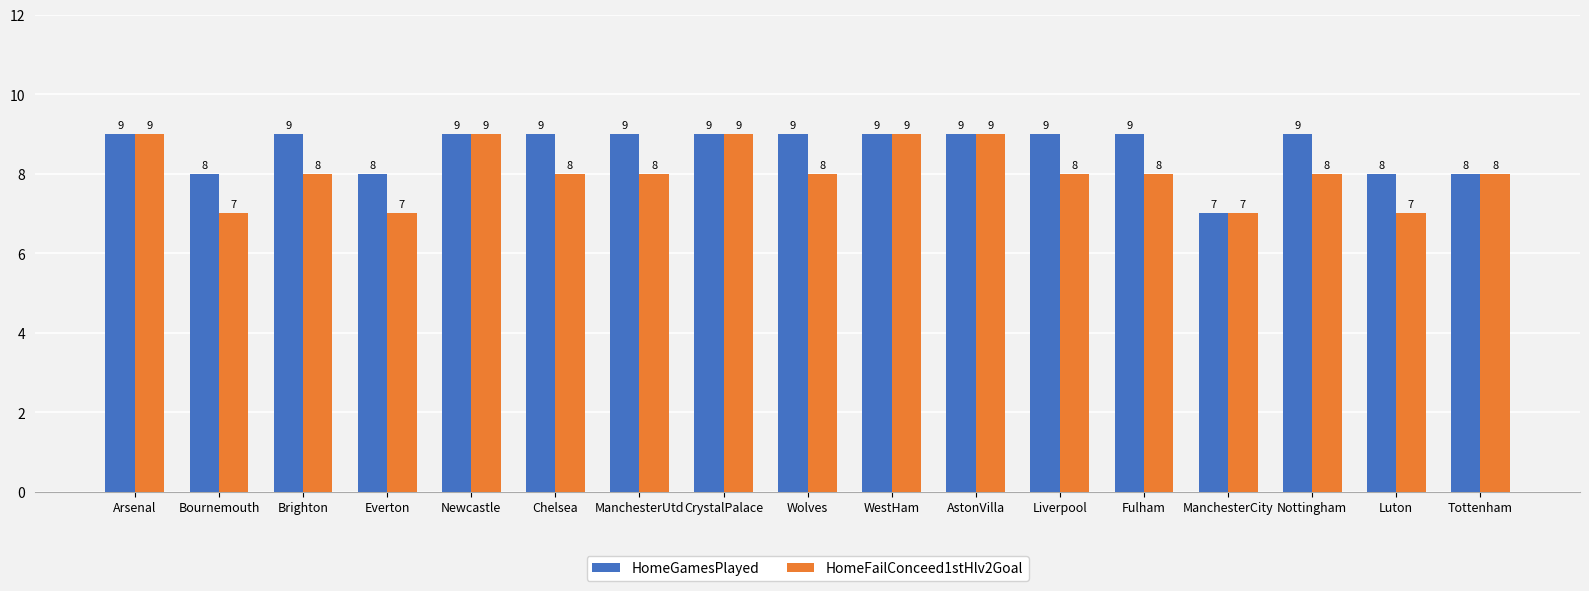

Reading left to right, what are all the values shown in this chart?

HomeGamesPlayed: 9	8	9	8	9	9	9	9	9	9	9	9	9	7	9	8	8
HomeFailConceed1stHlv2Goal: 9	7	8	7	9	8	8	9	8	9	9	8	8	7	8	7	8